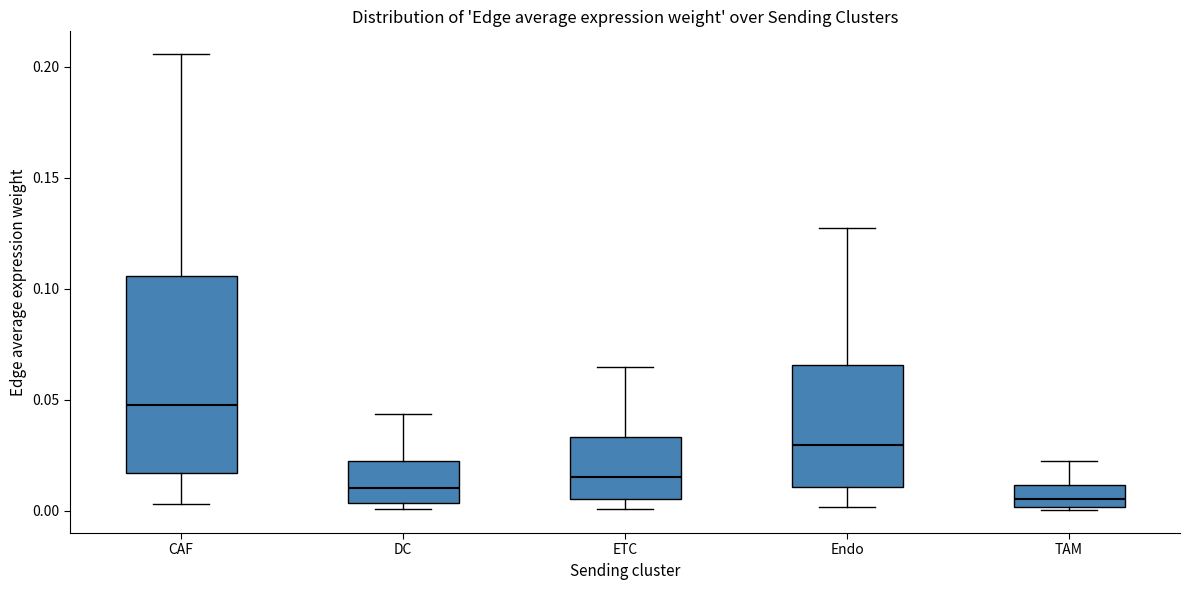

Which box's median line is the highest?

CAF